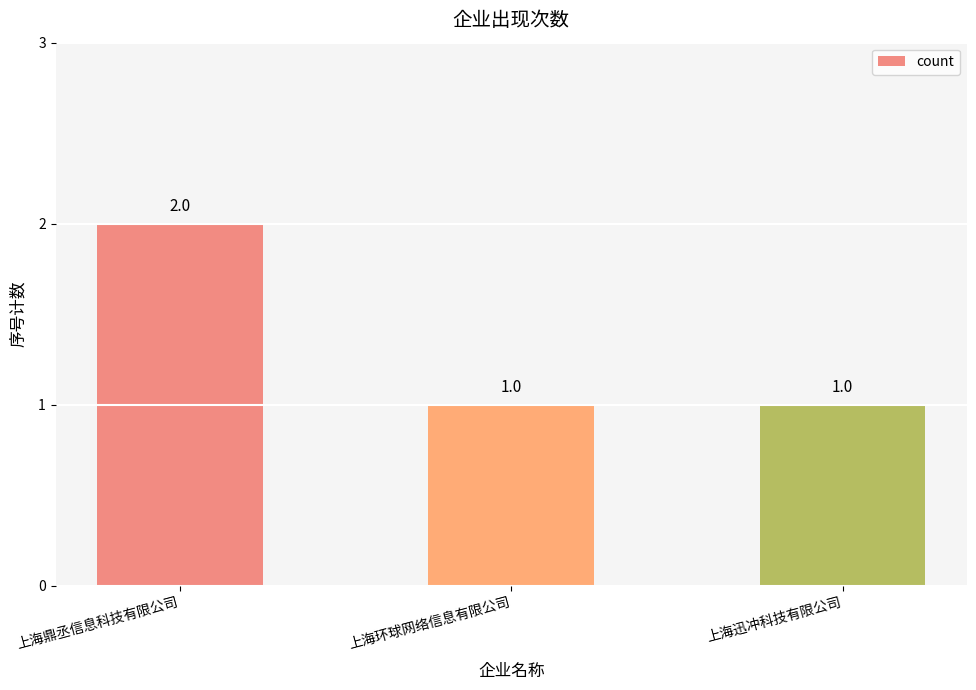

What is the label of the 3rd bar from the left?

上海迅冲科技有限公司